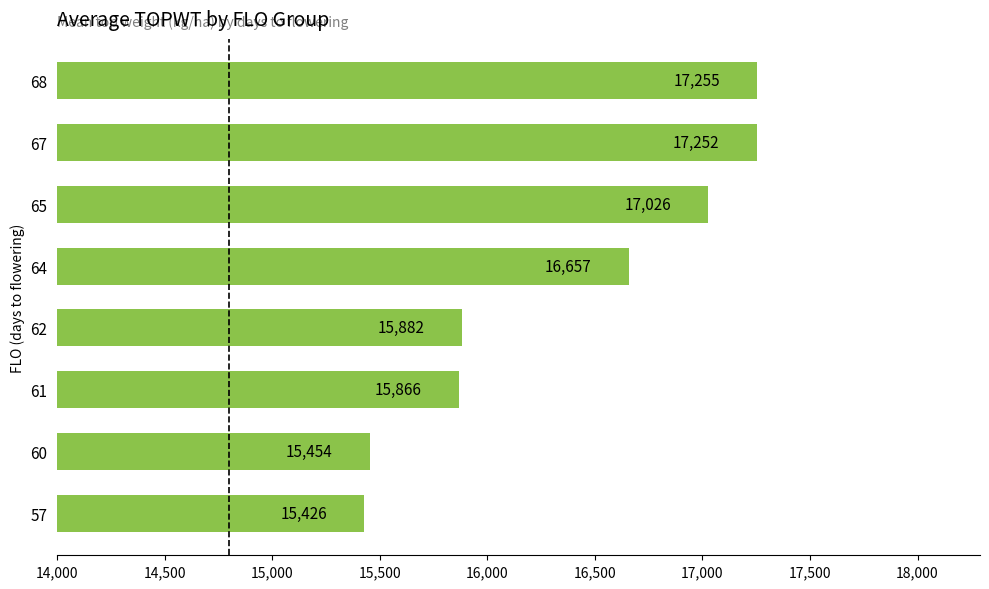

Where is the data nearest to the value 16340?

64